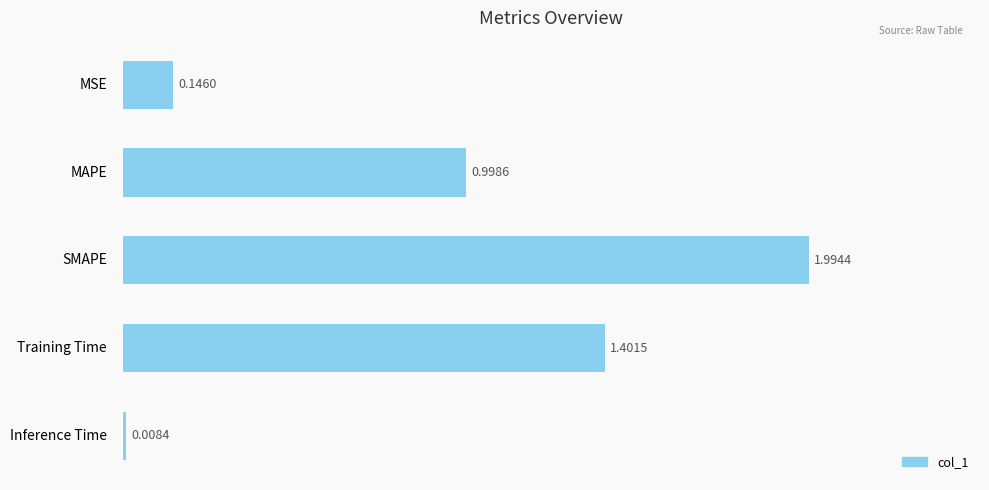

Which category has the highest value across all series?

SMAPE